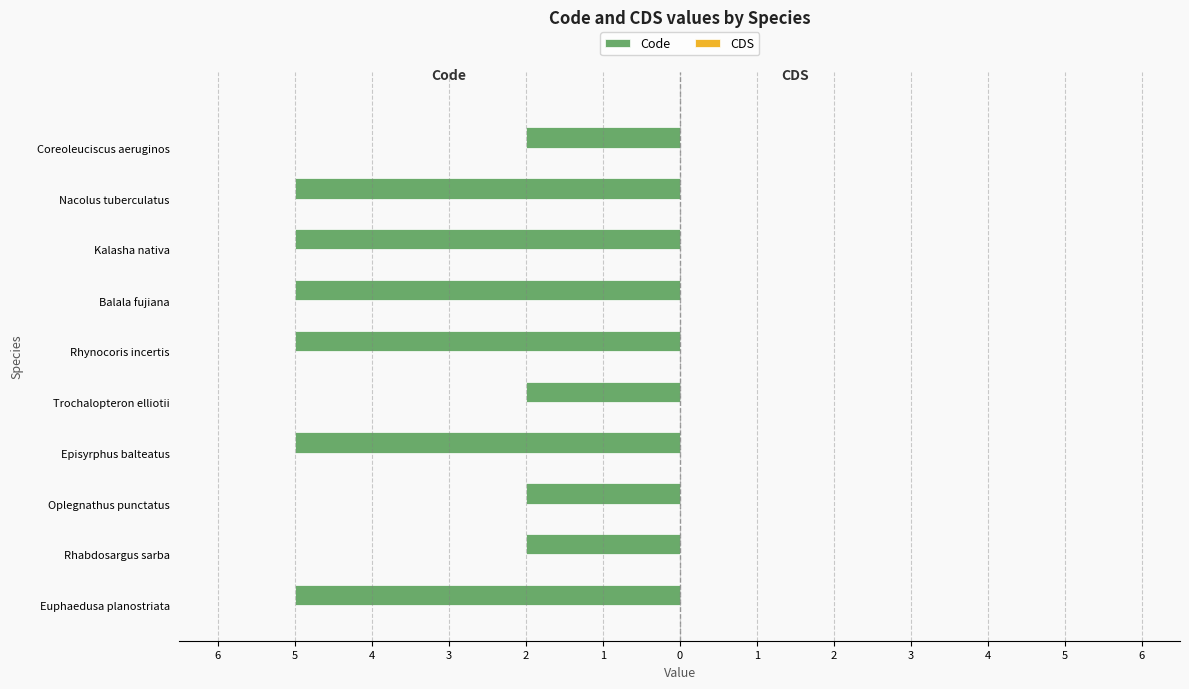

Does the chart contain any negative values?

Yes